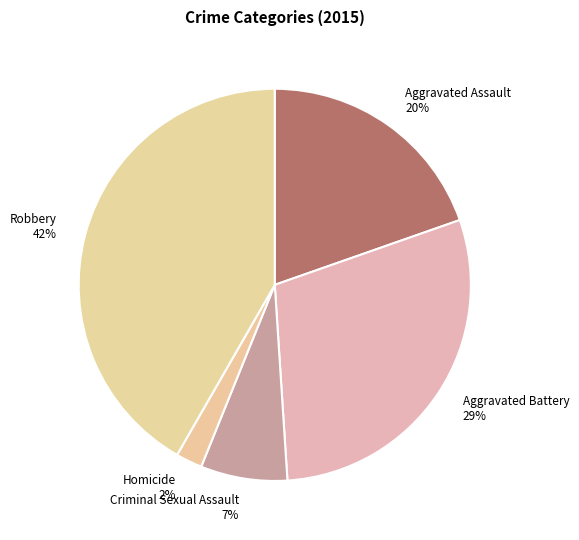

Is the sum of Robbery and Aggravated Battery greater than half?

Yes